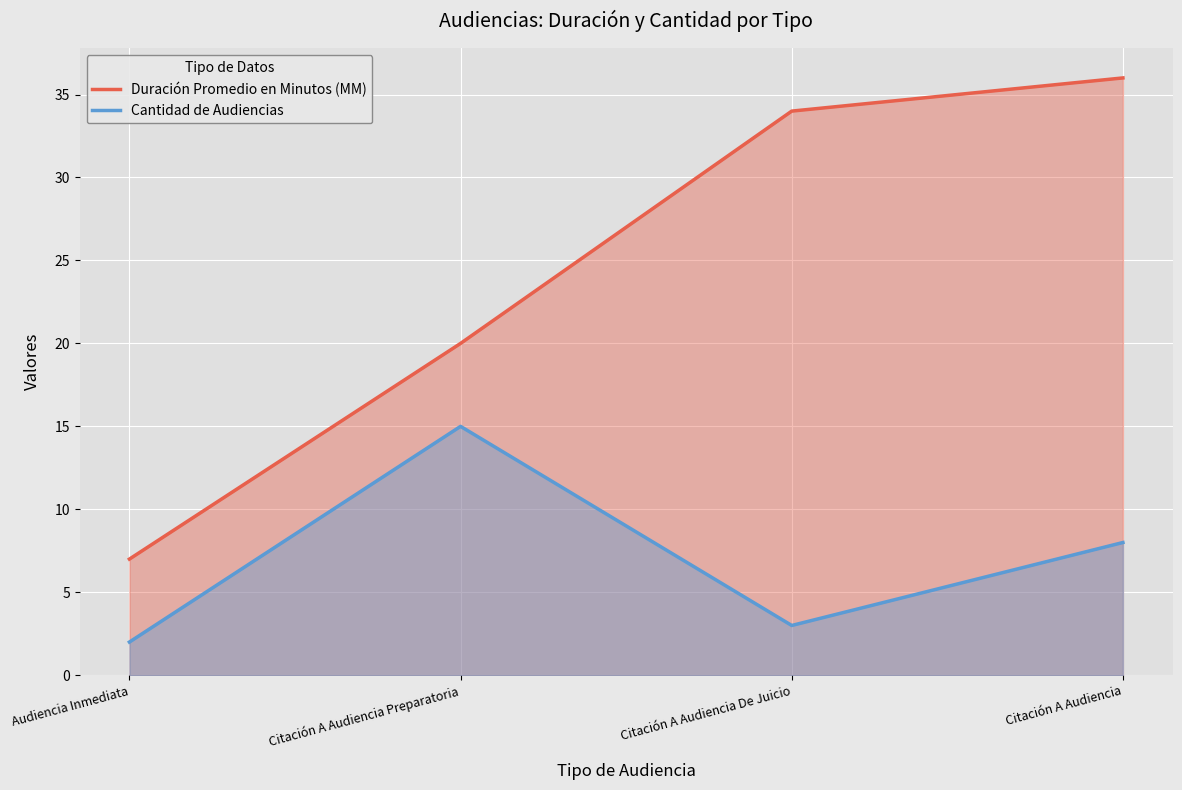

What is the label of the 1st point from the left?

Audiencia Inmediata